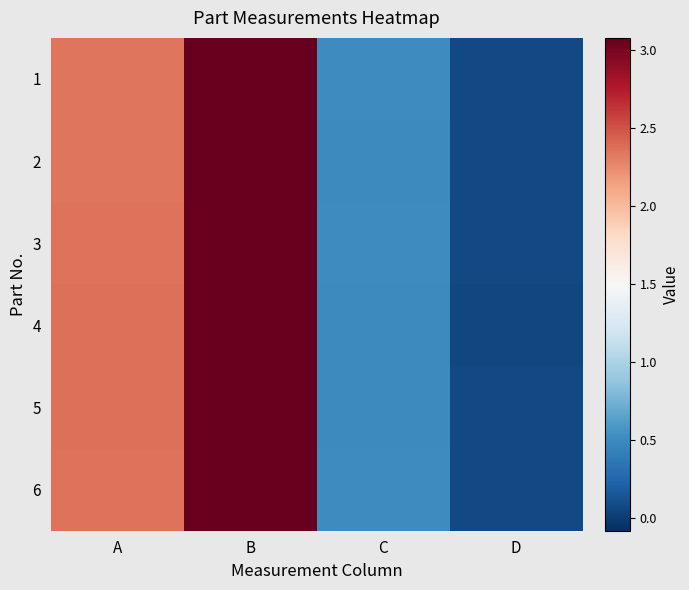

Reading right to left, list all the values displayed in this chart.

1: D=0.1	C=0.5	B=3.1	A=2.3
2: D=0.1	C=0.5	B=3.1	A=2.3
3: D=0.1	C=0.5	B=3.1	A=2.4
4: D=0.1	C=0.5	B=3.1	A=2.4
5: D=0.1	C=0.5	B=3.1	A=2.4
6: D=0.1	C=0.5	B=3.1	A=2.4